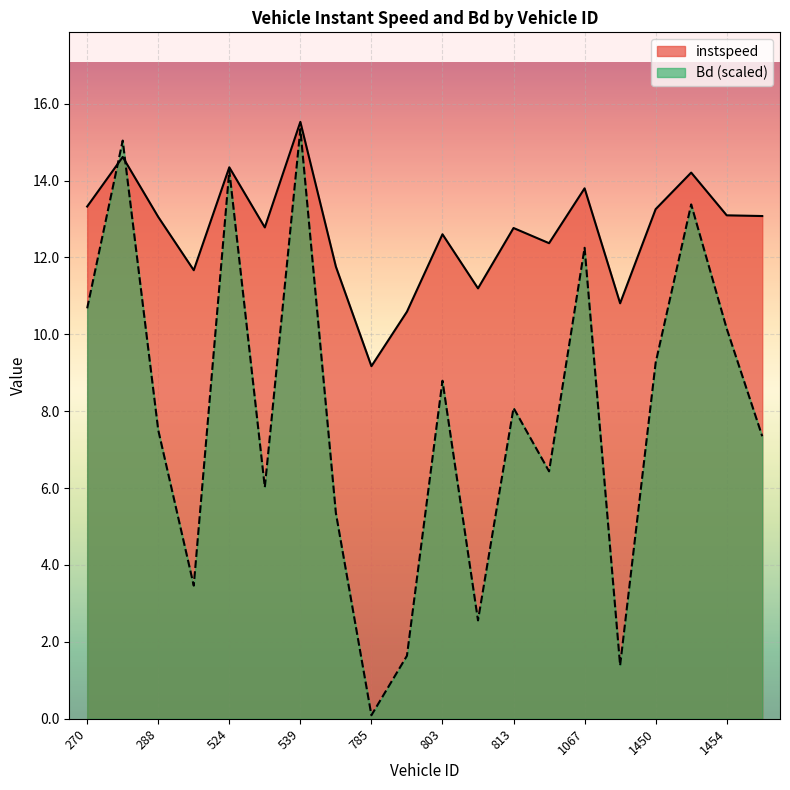

List the labels in order of instspeed value, smallest first.

785.0, 795.0, 1076.0, 805.0, 293.0, 543.0, 1063.0, 803.0, 813.0, 530.0, 288.0, 1650.0, 1454.0, 1450.0, 270.0, 1067.0, 1451.0, 524.0, 280.0, 539.0